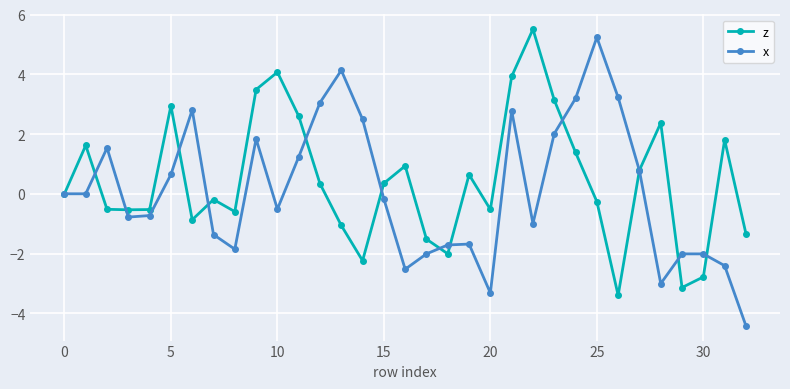

Which series has the widest spread of values?

x